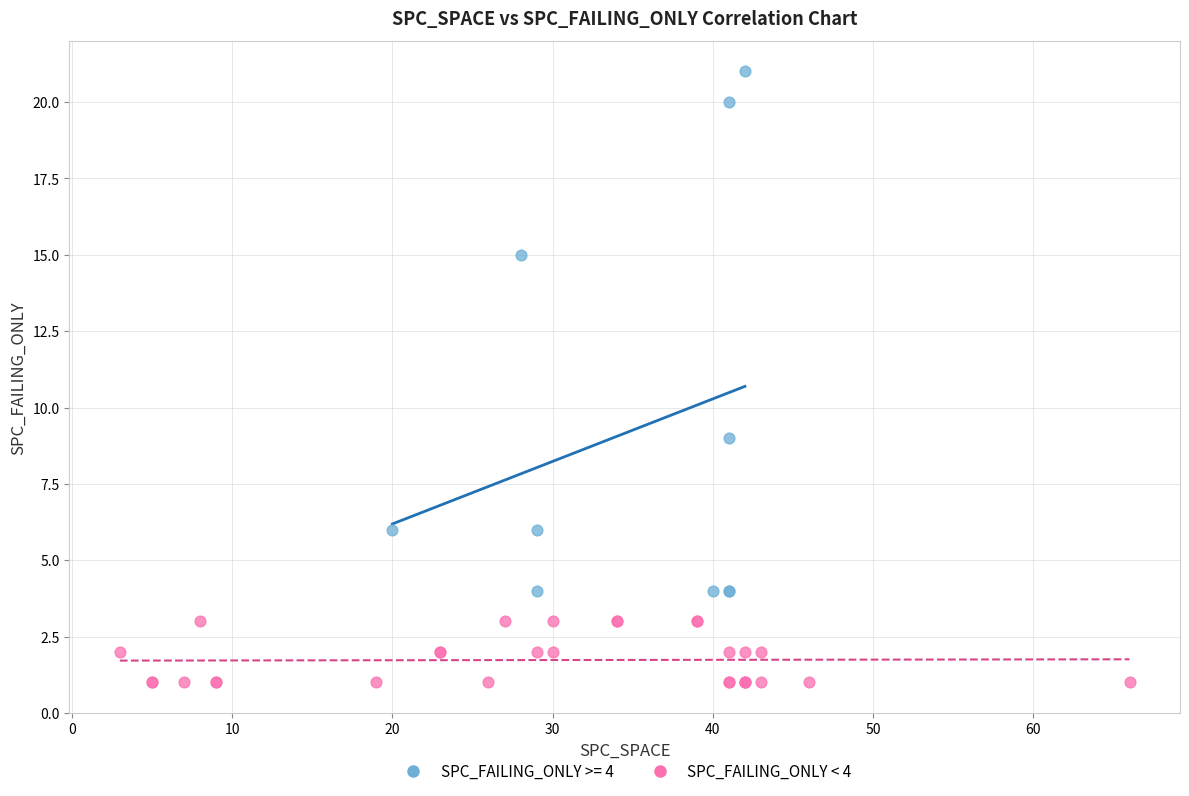

Which series has the largest Y range (max minus min)?

SPC_FAILING_ONLY >= 4